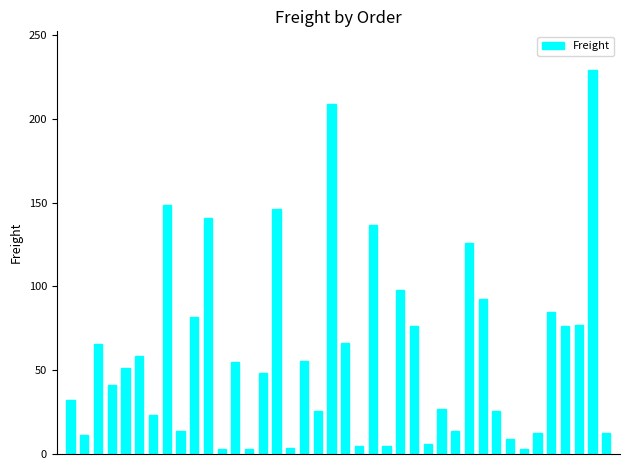

What is the difference between the maximum and minimum values?

226.3